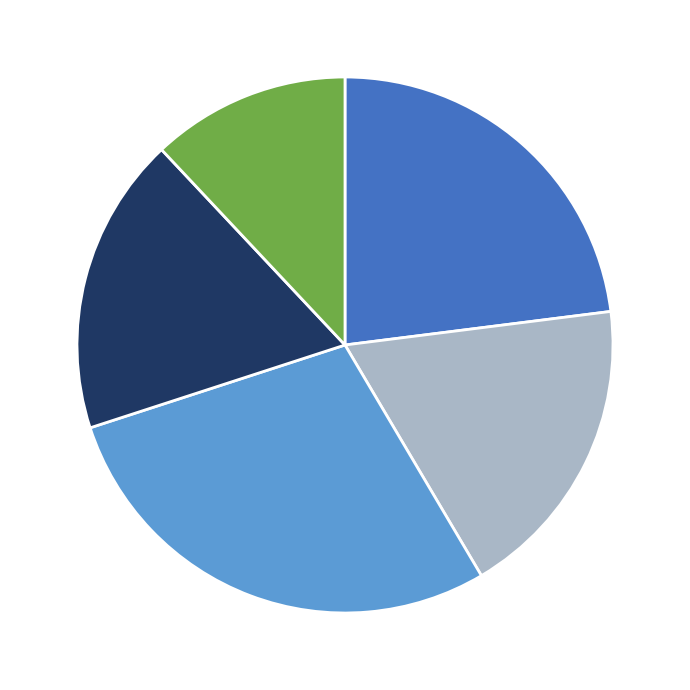

Is there any slice that represents more than half of the pie?

No